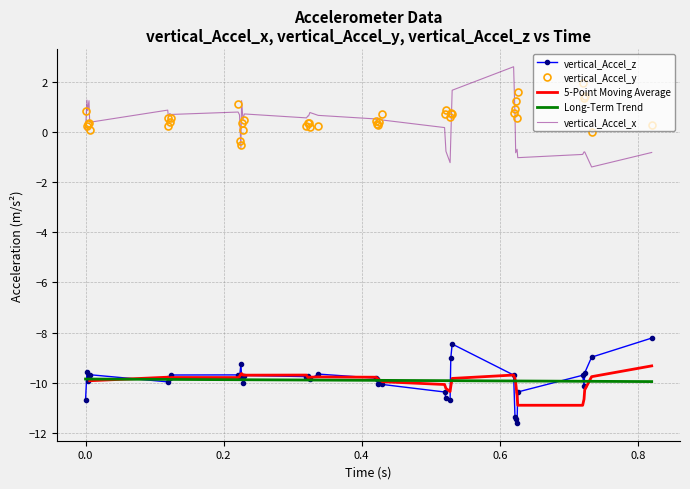

What is the minimum value for vertical_Accel_z?

-11.6